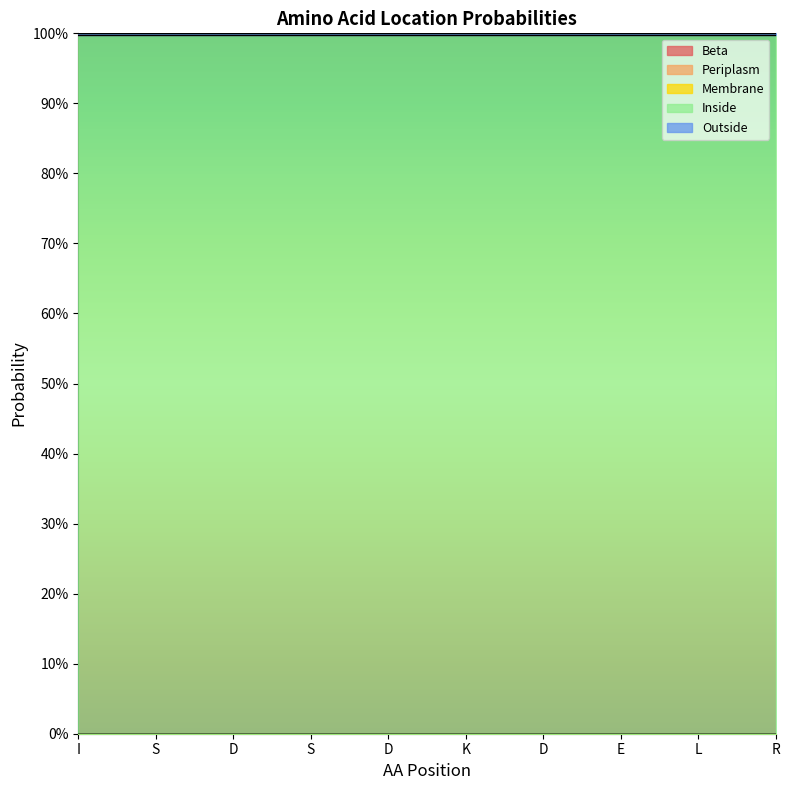

Which series changed the most between K and L?

Beta